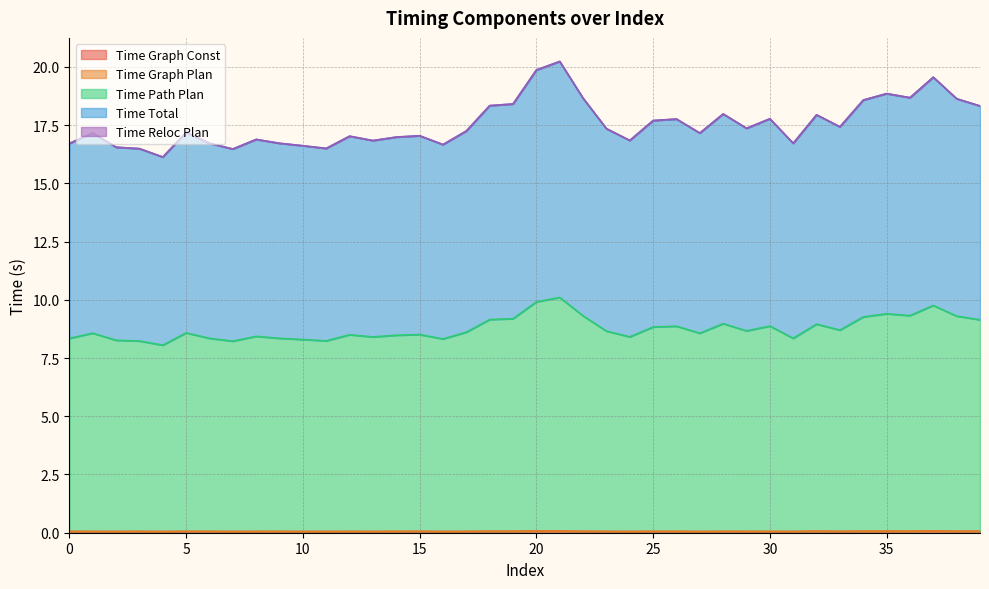

What is the sum of all Time Total values?

701.9